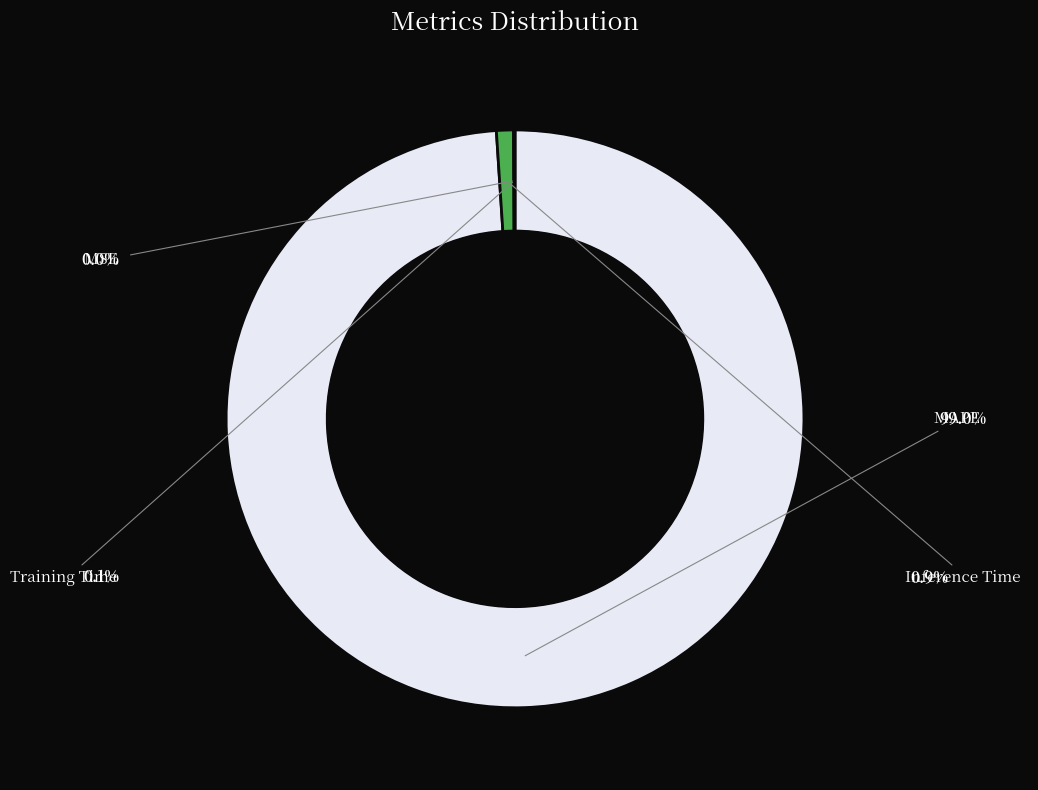

Does any single category account for the majority?

Yes